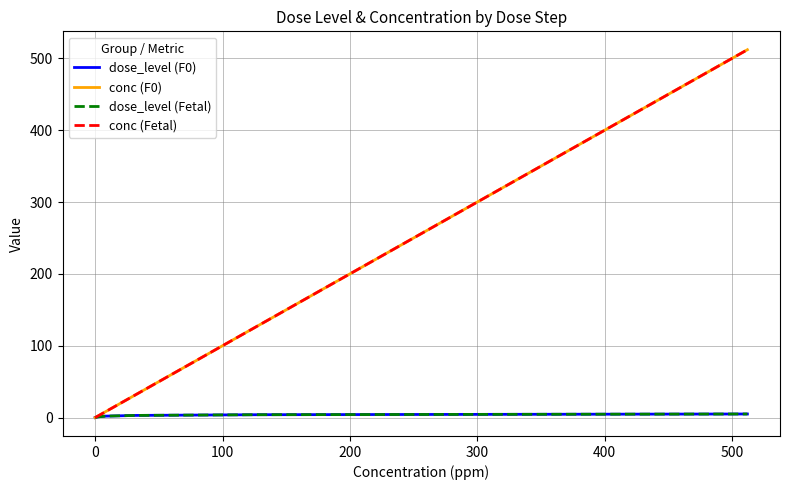

What is the difference between the maximum and second lowest values in the dose_level (F0) series?

4